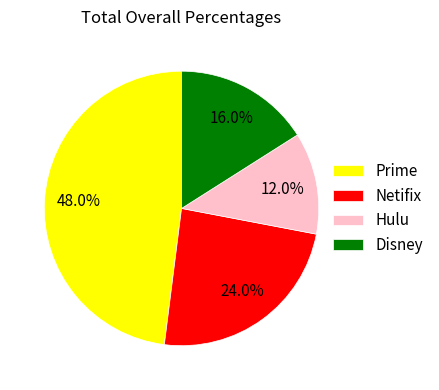

Does any single category account for the majority?

No